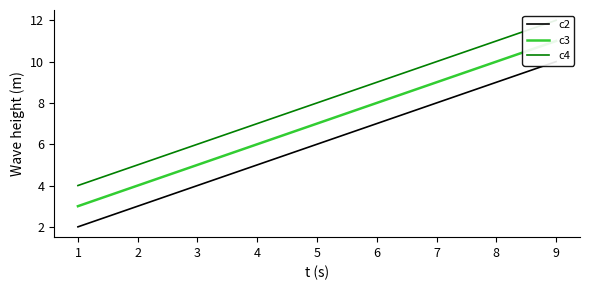

Which has a higher value, 5 or 9?

9